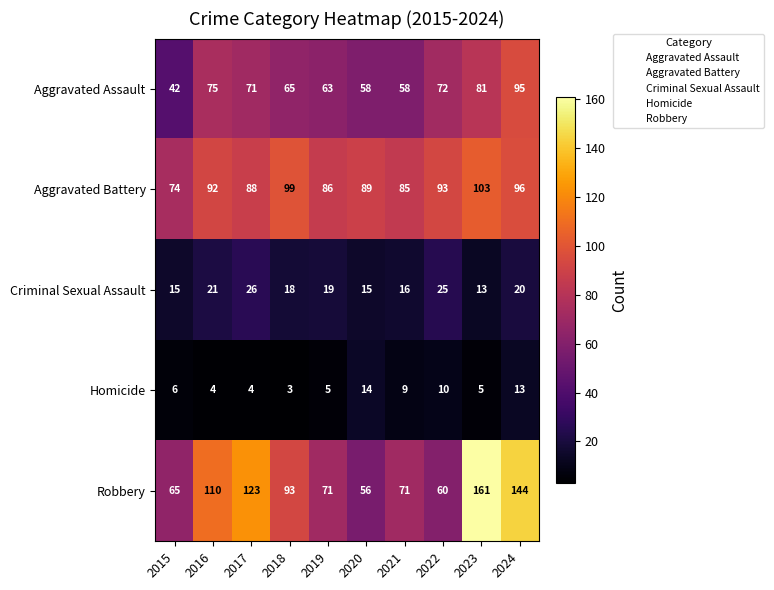

Which series has the widest spread of values?

Robbery